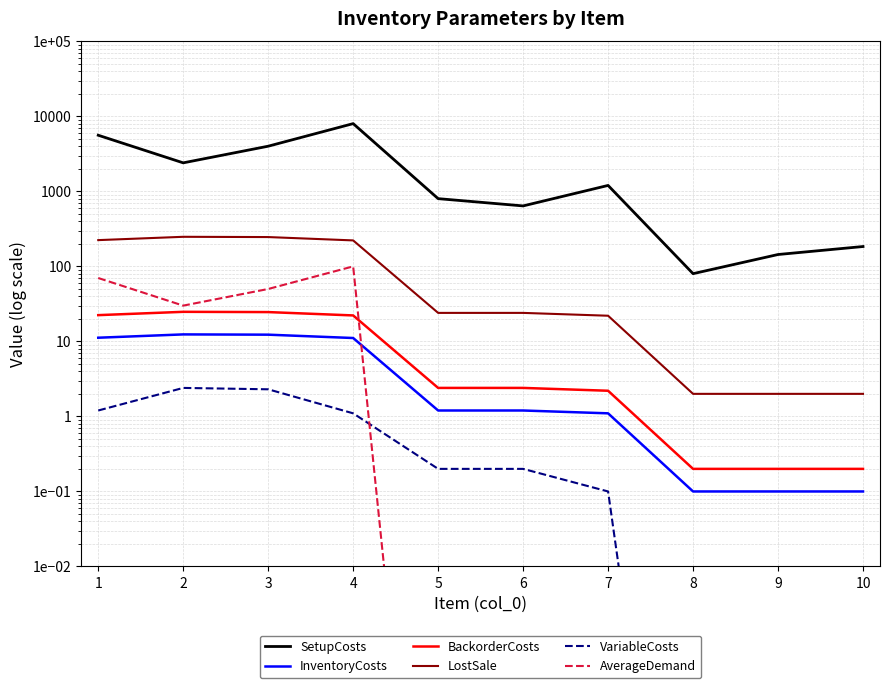

Reading left to right, transcribe all the data shown in this chart.

SetupCosts: 5600.0	2400.0	4000.0	8000.0	800.0	640.0	1200.0	80.0	144.0	184.0
InventoryCosts: 11.2	12.4	12.3	11.1	1.2	1.2	1.1	0.1	0.1	0.1
BackorderCosts: 22.4	24.8	24.6	22.2	2.4	2.4	2.2	0.2	0.2	0.2
LostSale: 224.0	248.0	246.0	222.0	24.0	24.0	22.0	2.0	2.0	2.0
VariableCosts: 1.2	2.4	2.3	1.1	0.2	0.2	0.1	0.0	0.0	0.0
AverageDemand: 70.0	30.0	50.0	100.0	0.0	0.0	0.0	0.0	0.0	0.0